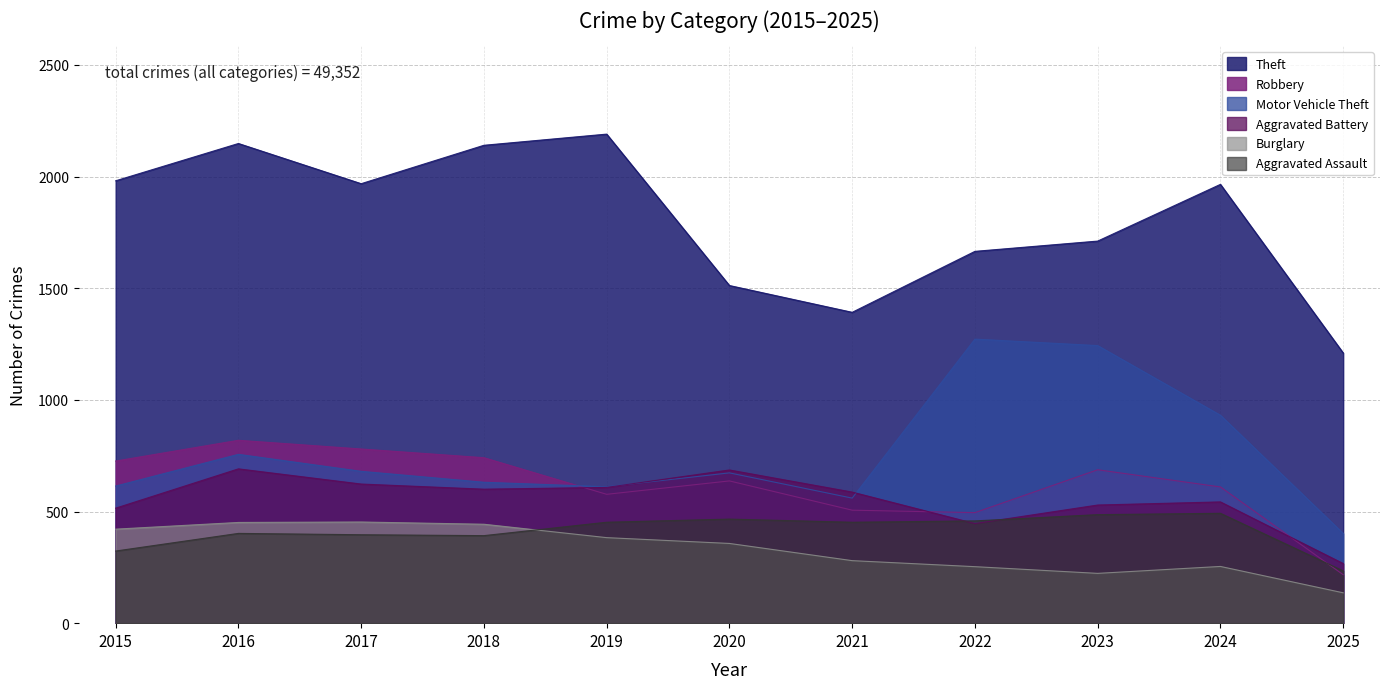

What is the value of the Robbery point at the 1st from the left?

726